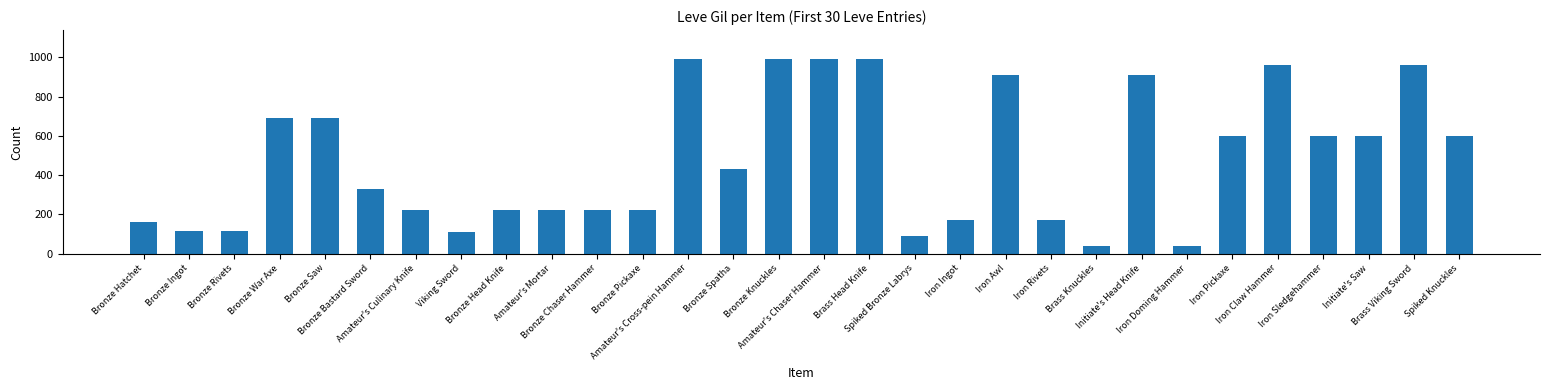

How many values are below 430?

15